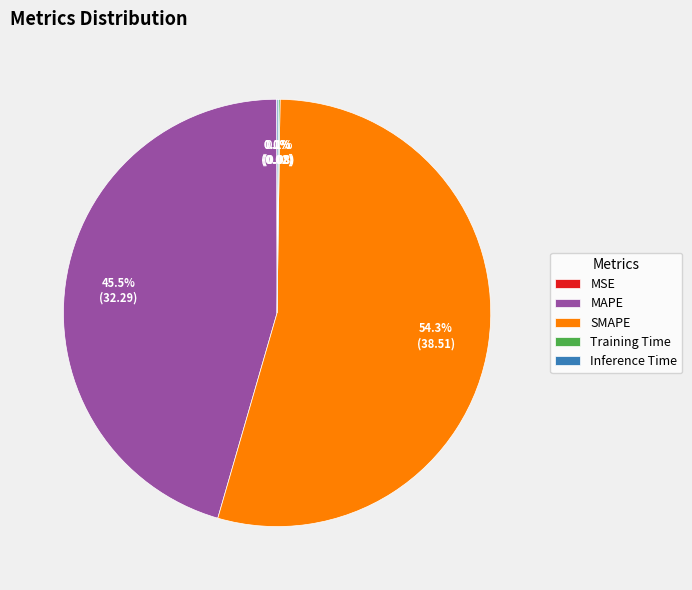

Between SMAPE and MAPE, which is larger?

SMAPE